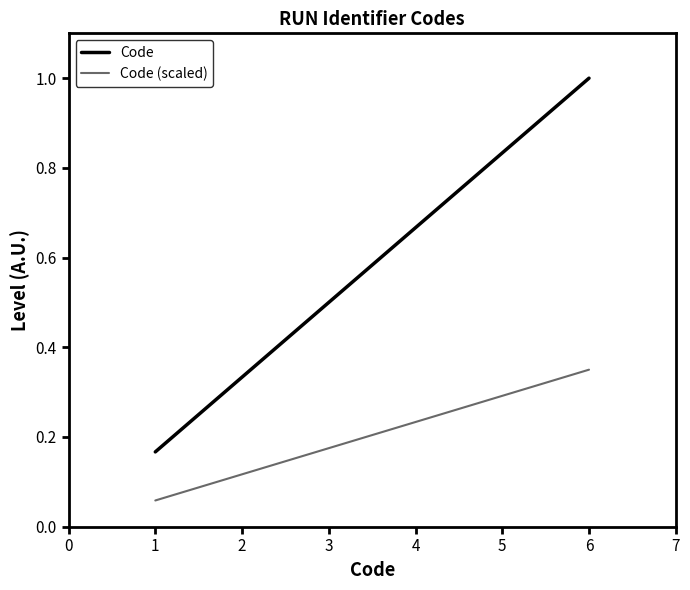

True or false: Code has a value of 0.1 at 2.

False